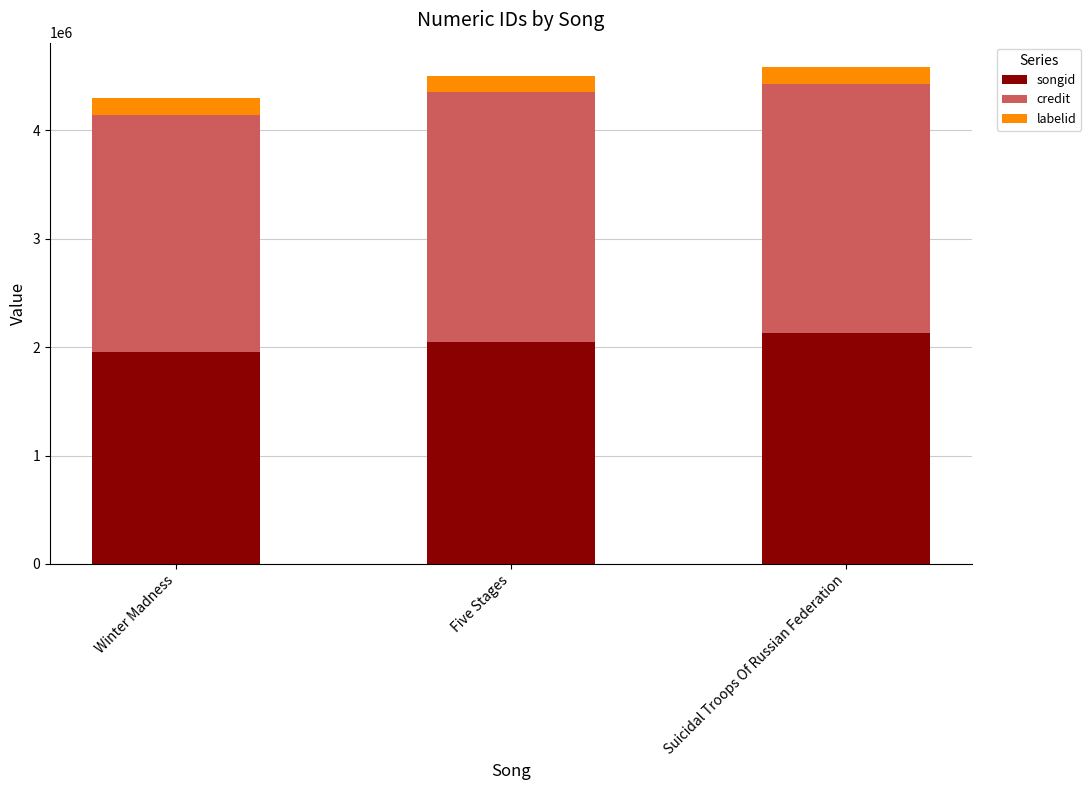

What is the total value across all series at Suicidal Troops Of Russian Federation?

4580995